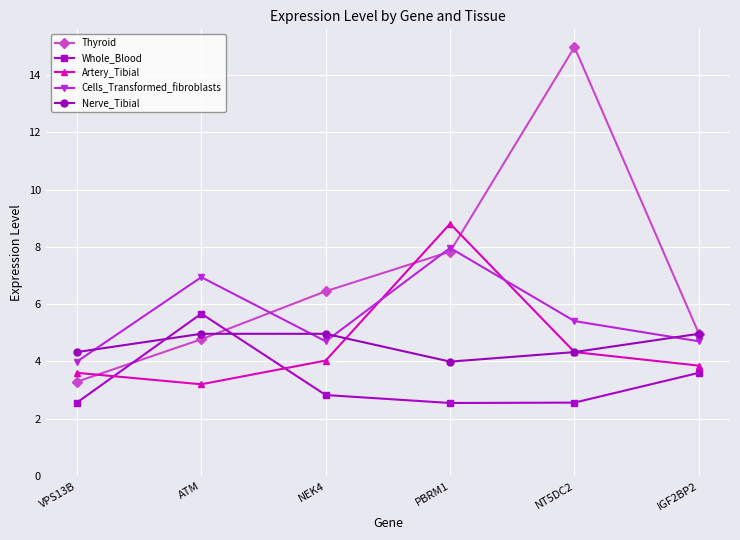

Which series has the largest range (max minus min)?

Thyroid